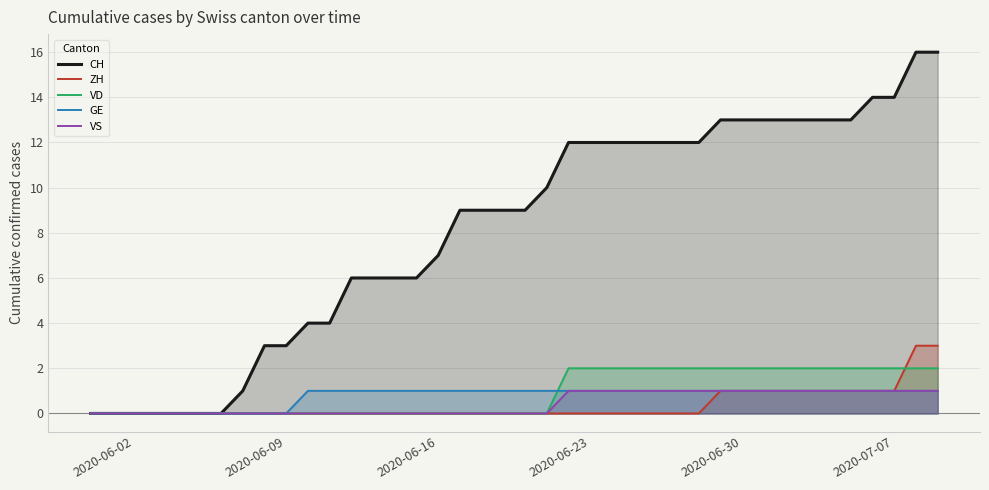

What are all the series names shown in the legend?

CH, ZH, VD, GE, VS